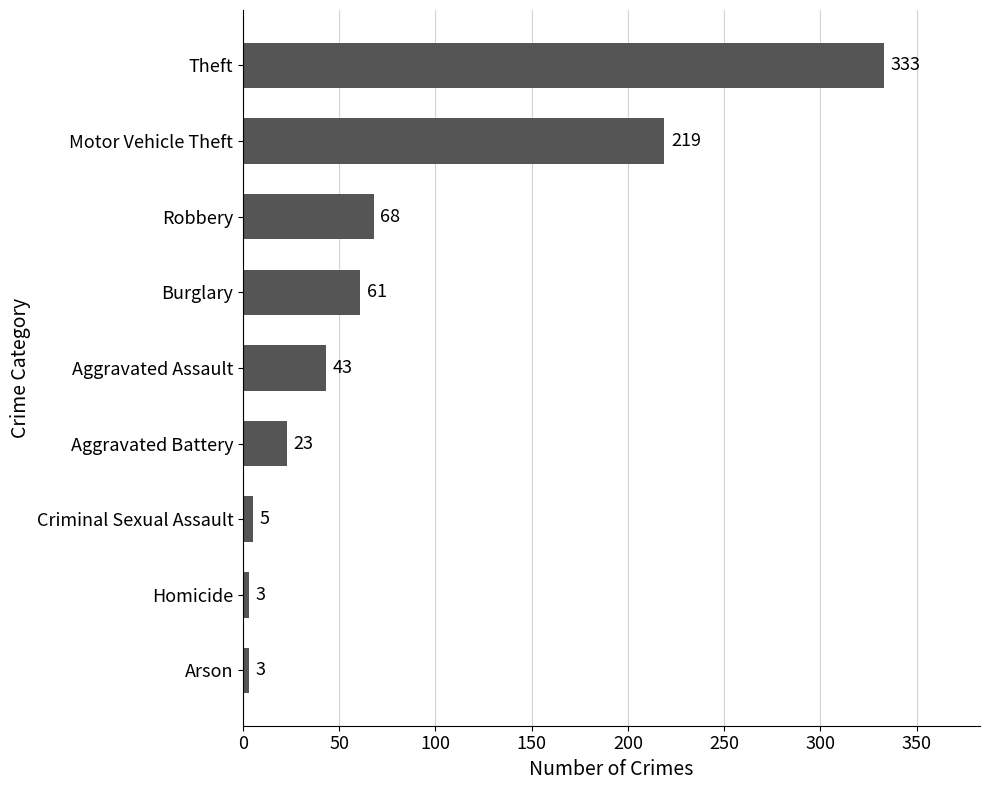

What is the greatest value displayed?

333